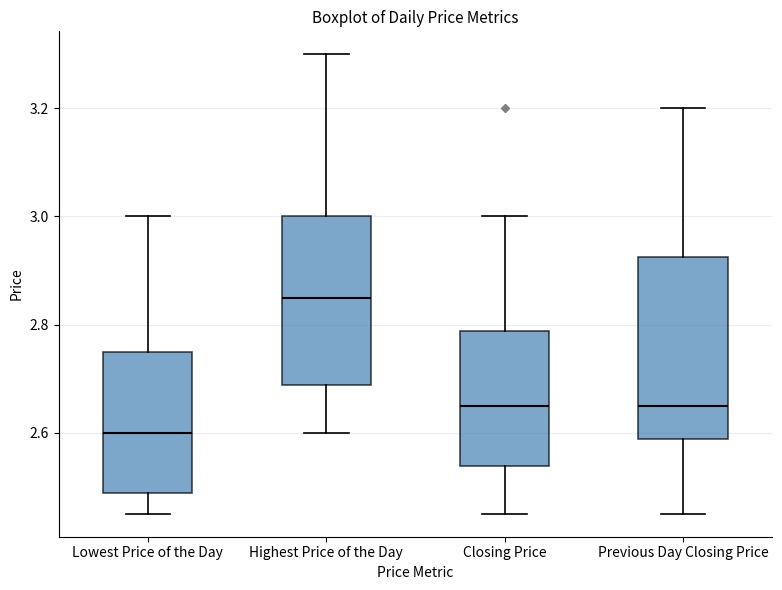

Which box is the tallest, from its lower edge to its upper edge?

Previous Day Closing Price